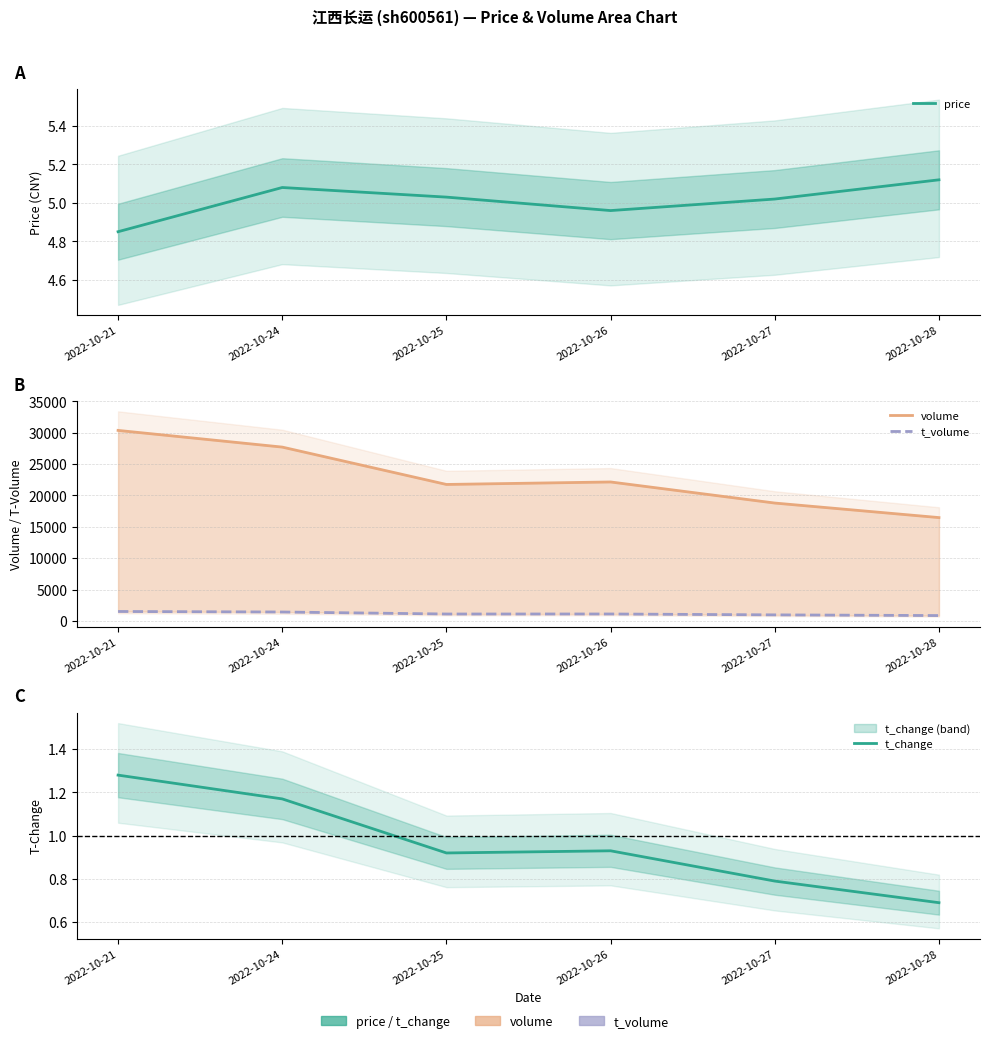

True or false: t_change has a value of 0.7 at 2022-10-28.

True